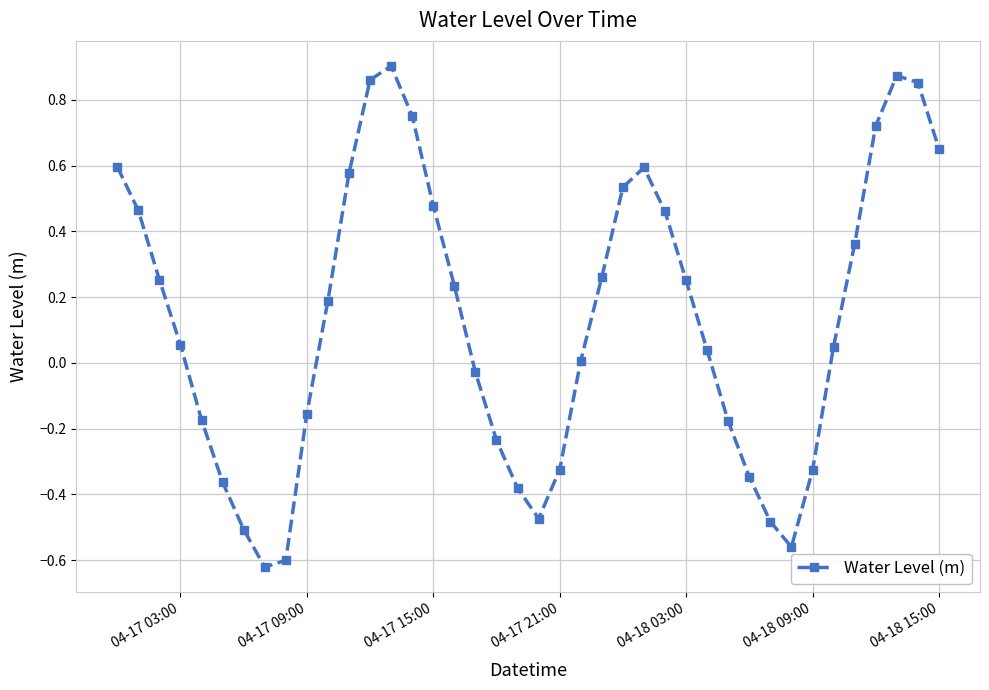

True or false: there are more than 1 points higher than both neighbors.

True